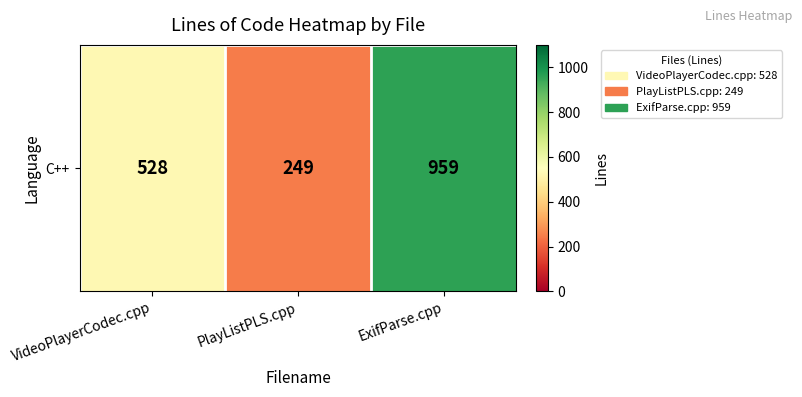

The value at PlayListPLS.cpp is 351. True or false?

False